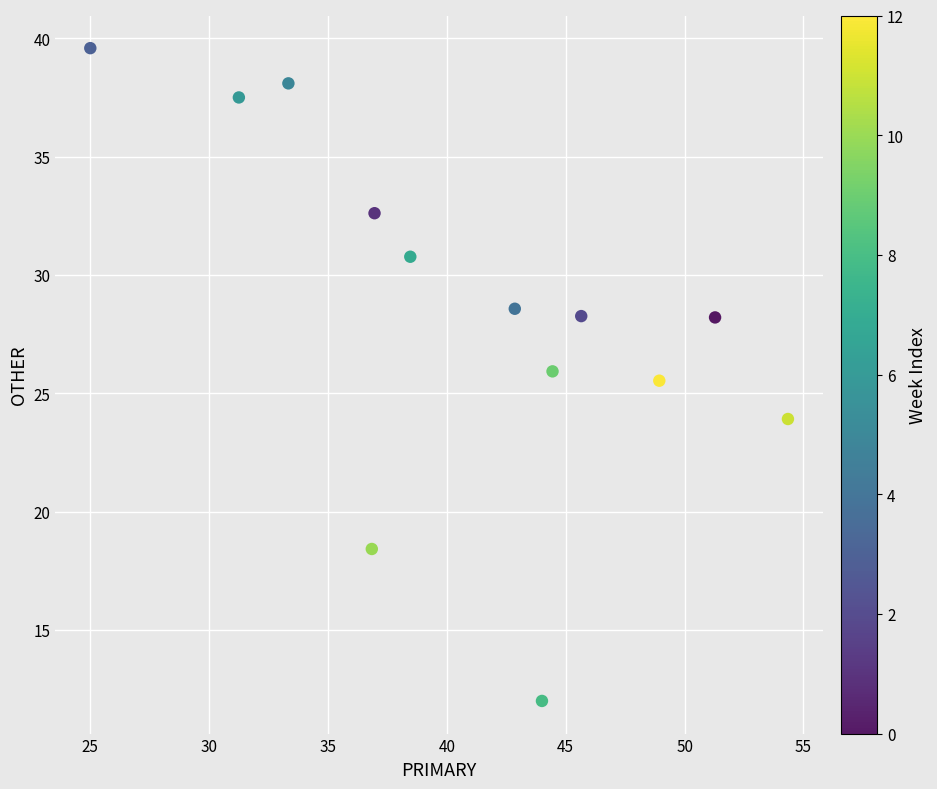

What is the range of Y values (max minus min)?

27.6